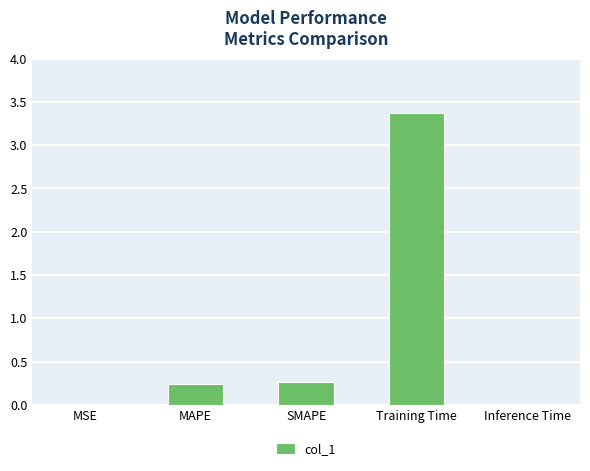

What is the label of the 1st bar from the left?

MSE